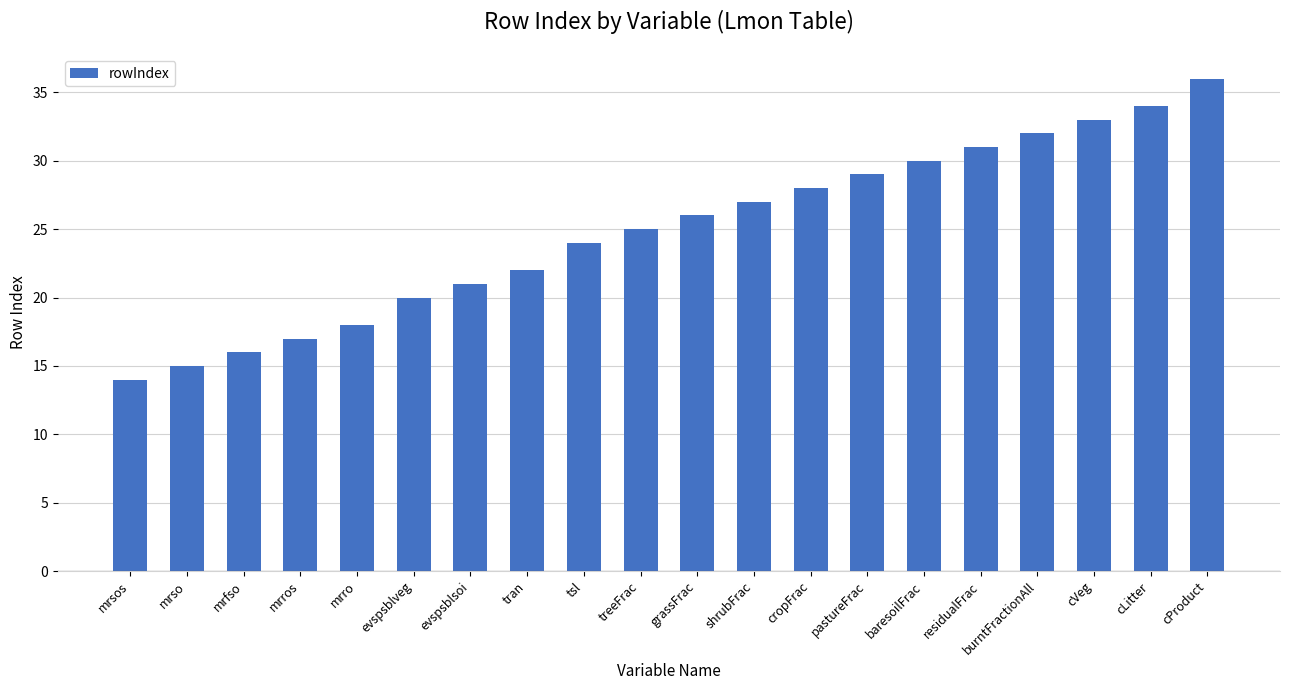

How many categories are shown in the chart?

20